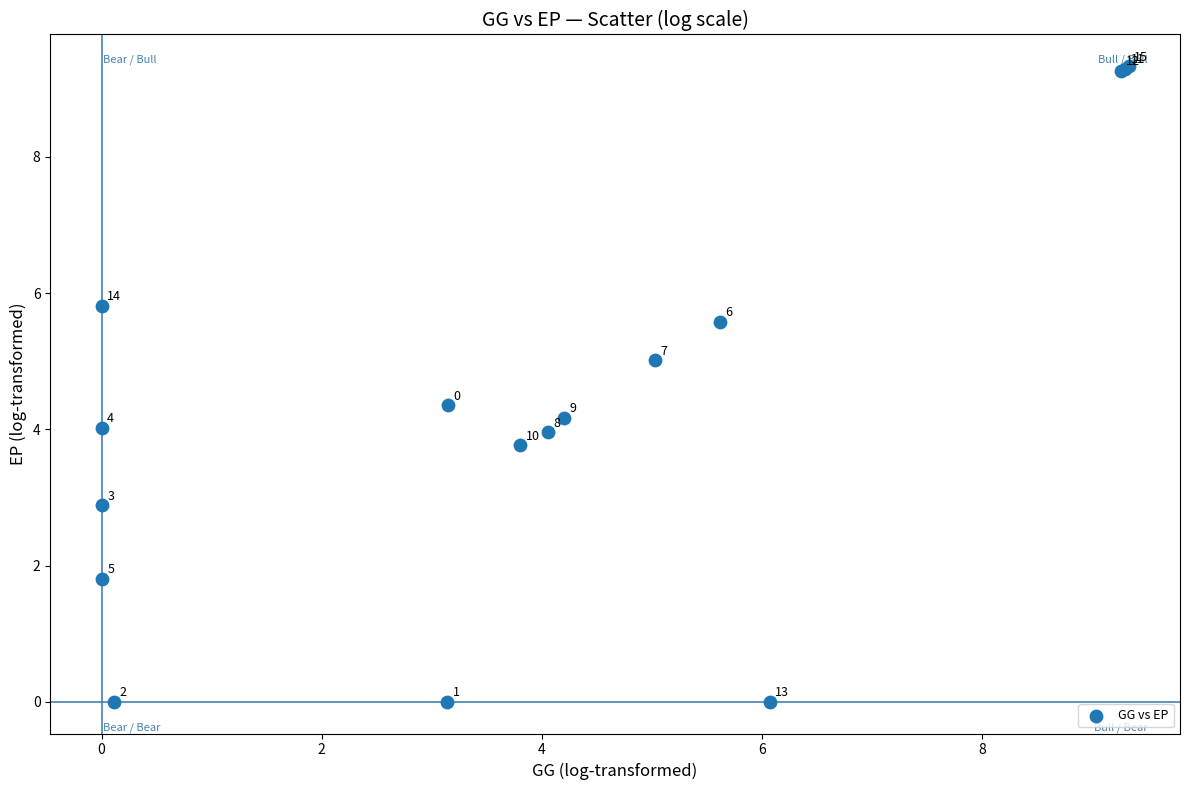

What Y value in the scatter plot is closest to 4?

4.0